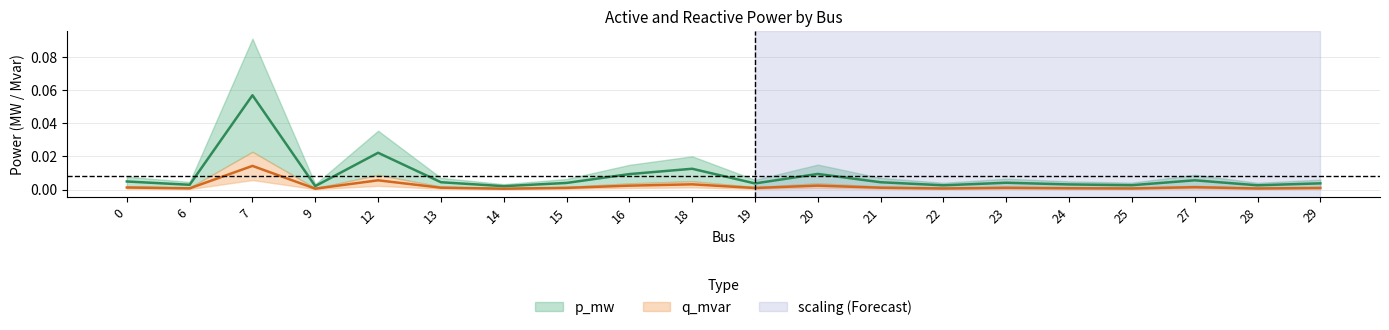

Rank the categories by q_mvar value from highest to lowest.

7, 12, 18, 20, 16, 27, 0, 13, 21, 23, 15, 29, 19, 24, 6, 25, 28, 22, 9, 14